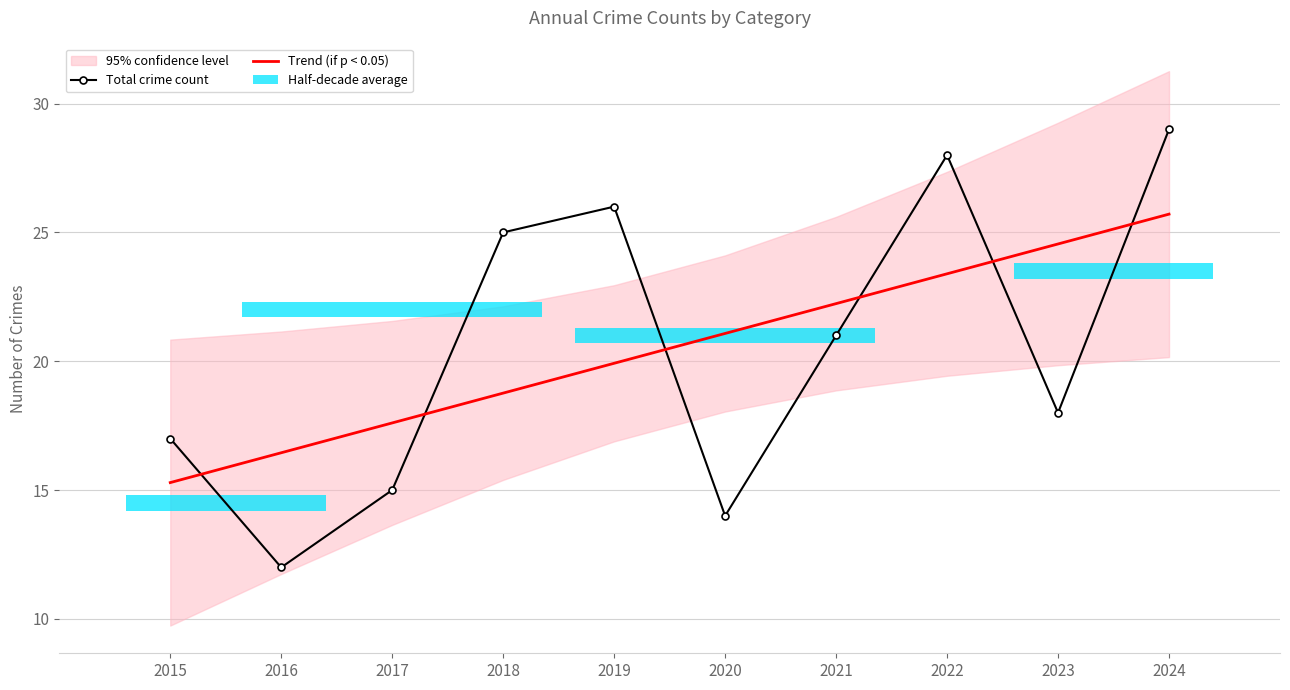

True or false: Trend (if p < 0.05) has a value of 12.8 at 2024.

False